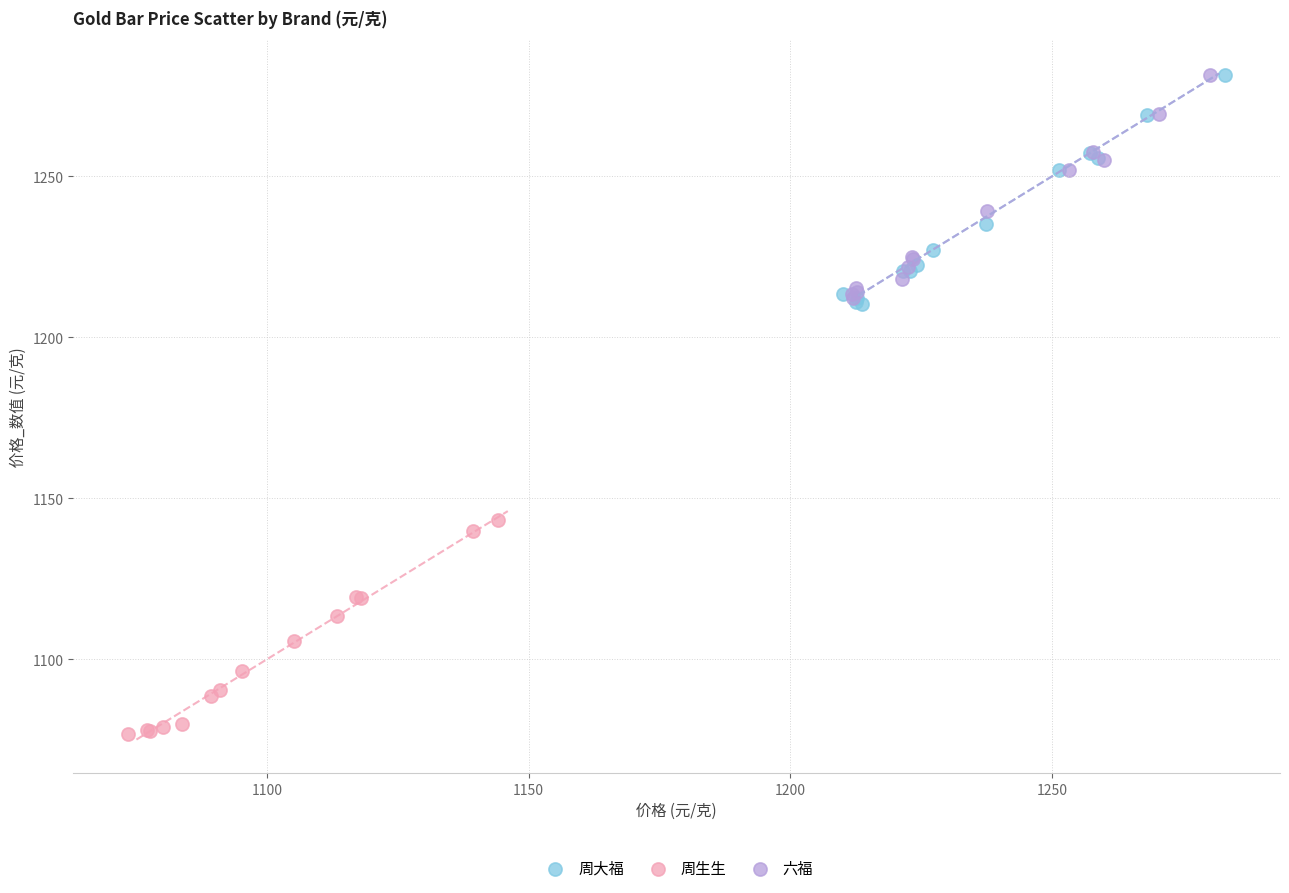

Which series contains the lowest Y value?

周生生